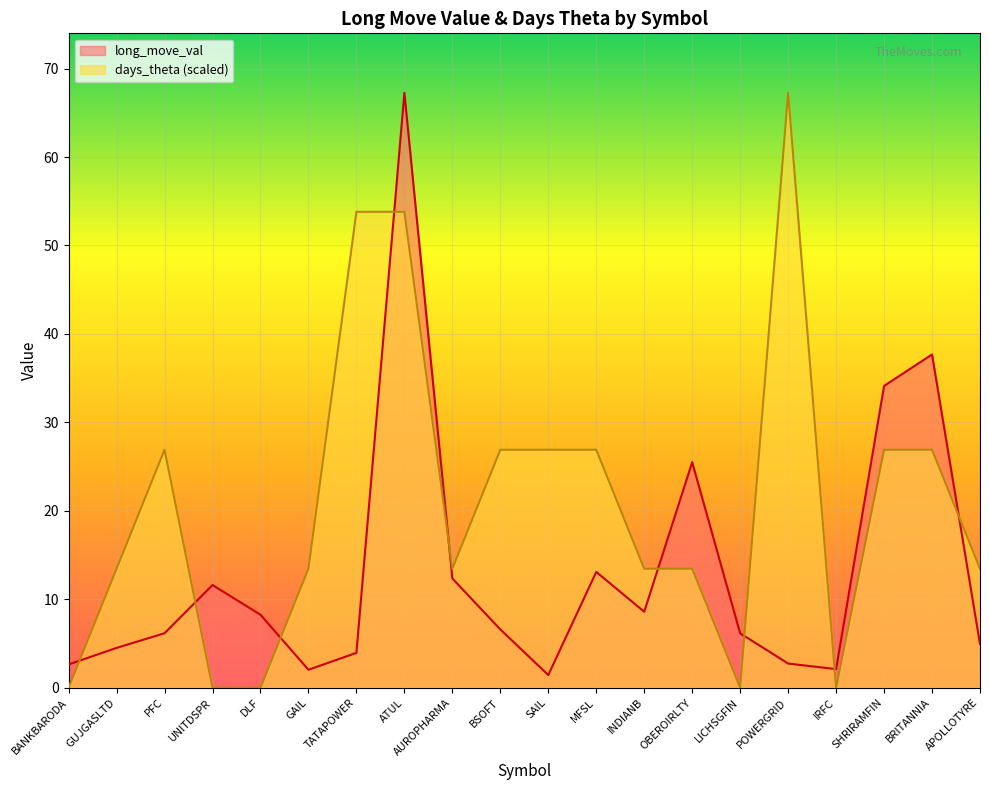

True or false: long_move_val has a value of 2.0 at GAIL.

True